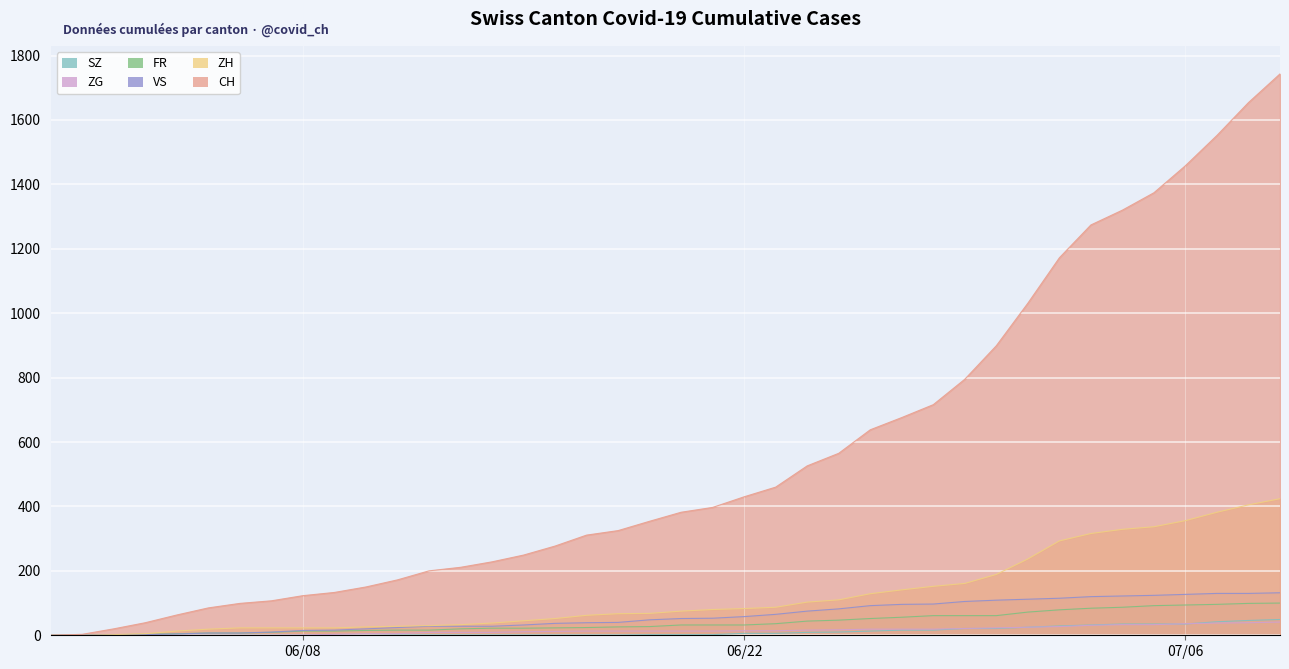

What is the sum of the ZH values at 2020-06-05 and 2020-06-14?

57